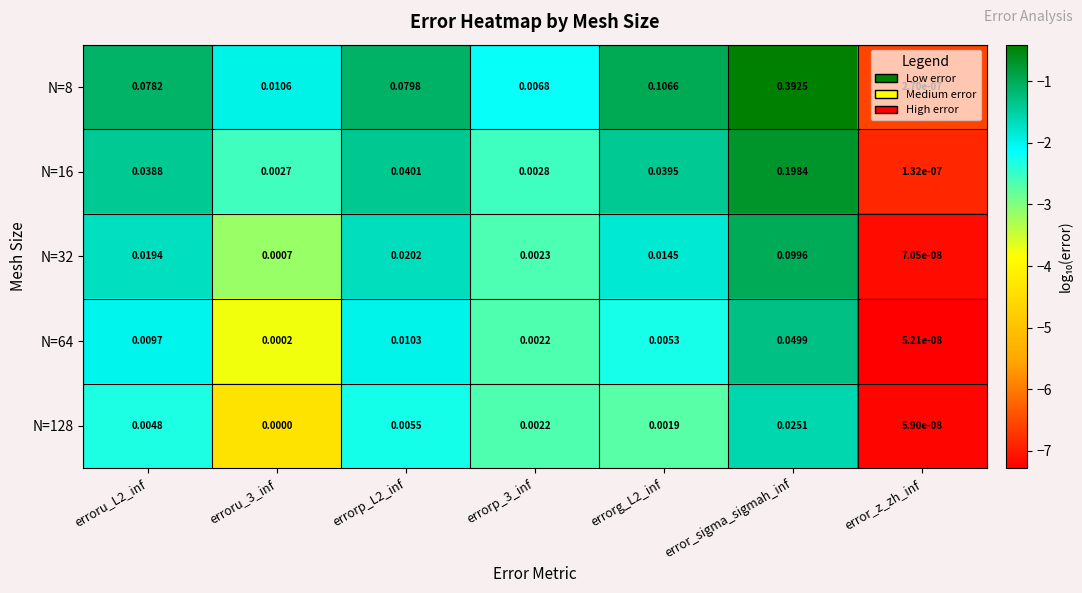

Is the value of N=16 at errorg_L2_inf greater than the value of N=8 at errorp_3_inf?

Yes